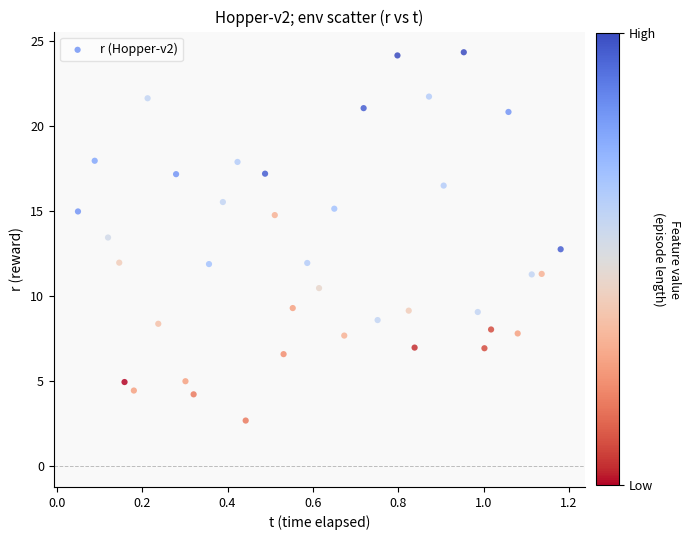

What is the range of X values (max minus min)?

1.1